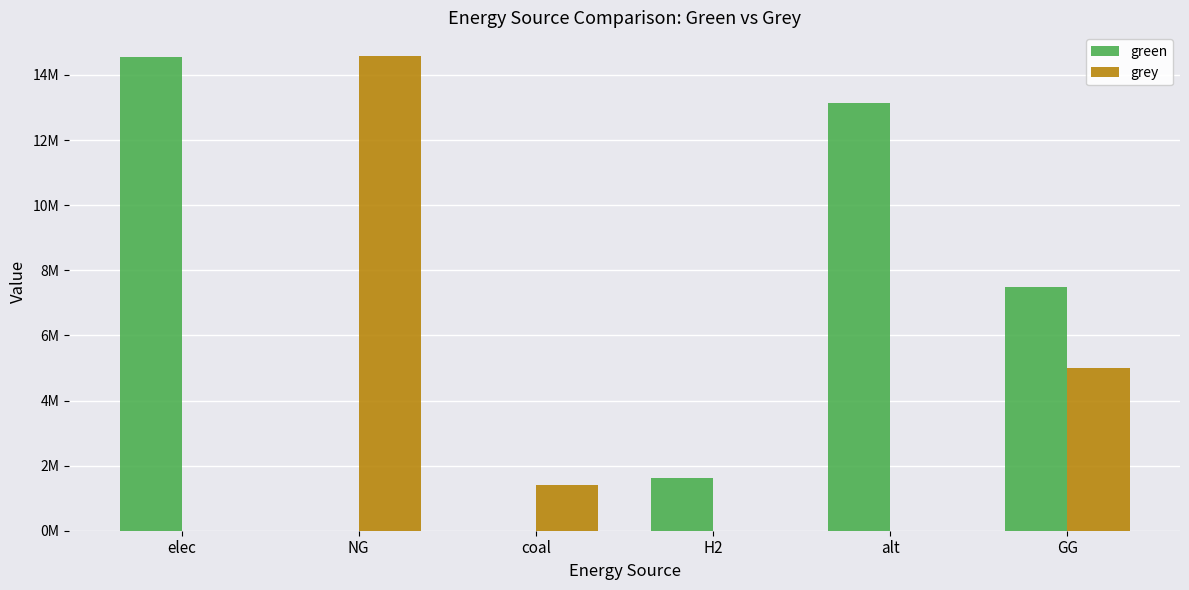

What are all the series names shown in the legend?

green, grey